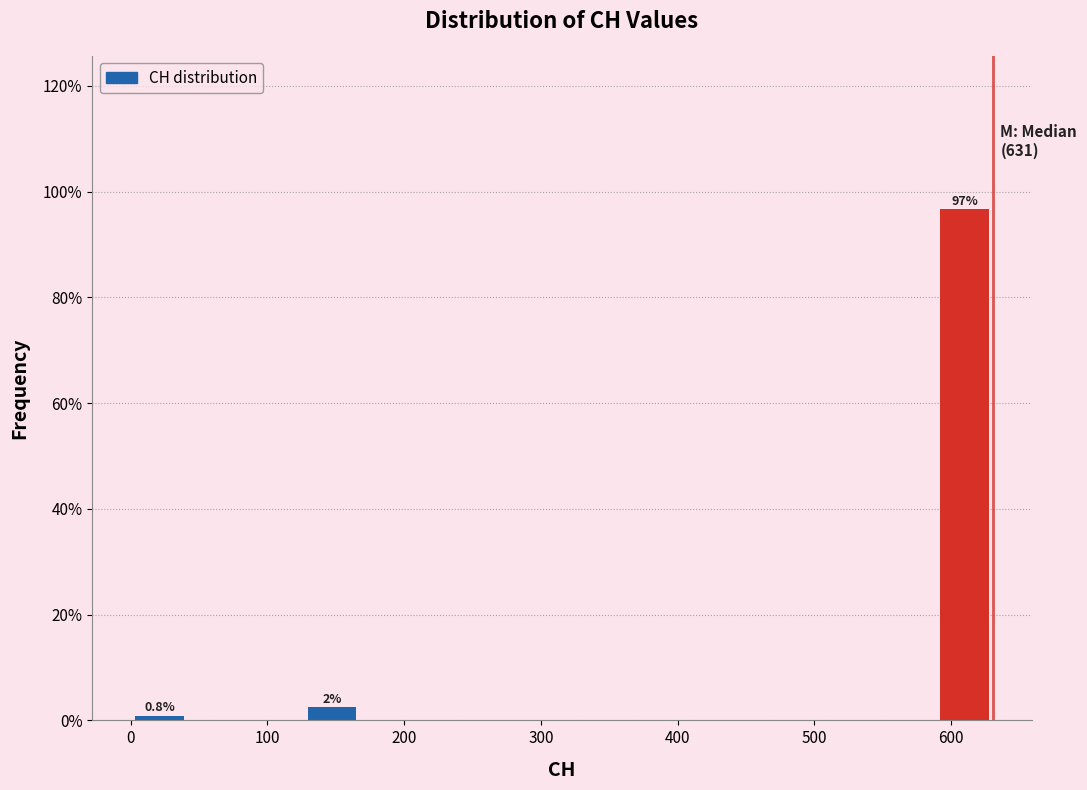

Which range on the x-axis has the tallest bar?

590 to 630